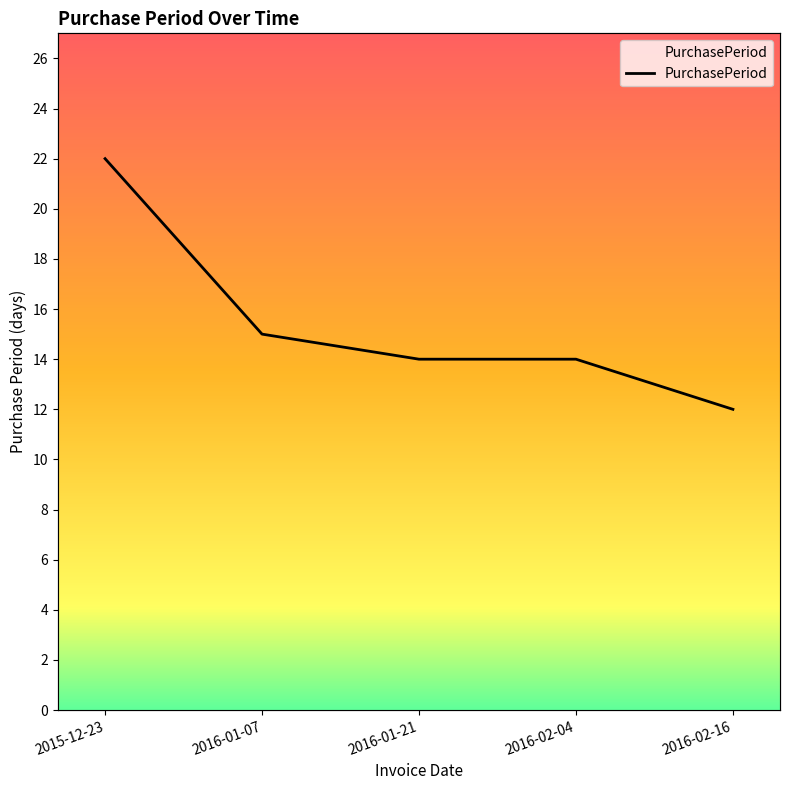

What is the sum of all values?

77